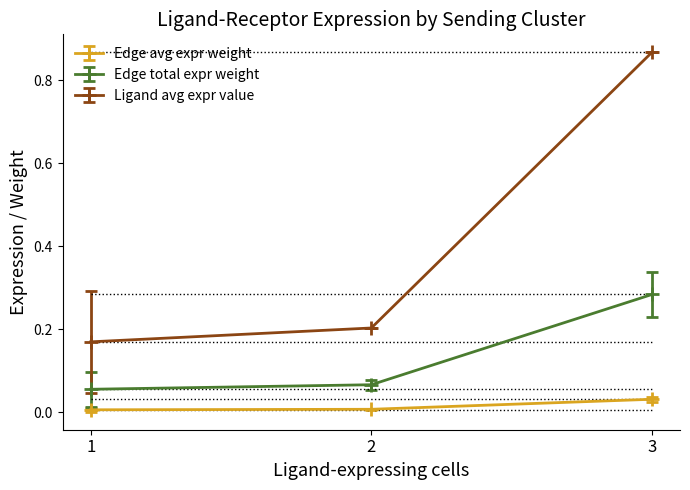

Which category has the highest value in the Edge total expr weight series?

3